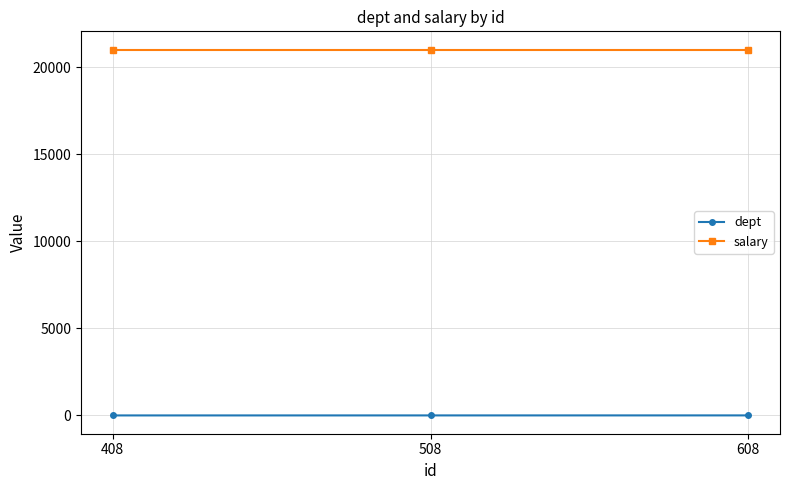

What is the spread (max minus min) of values at 608?

20997